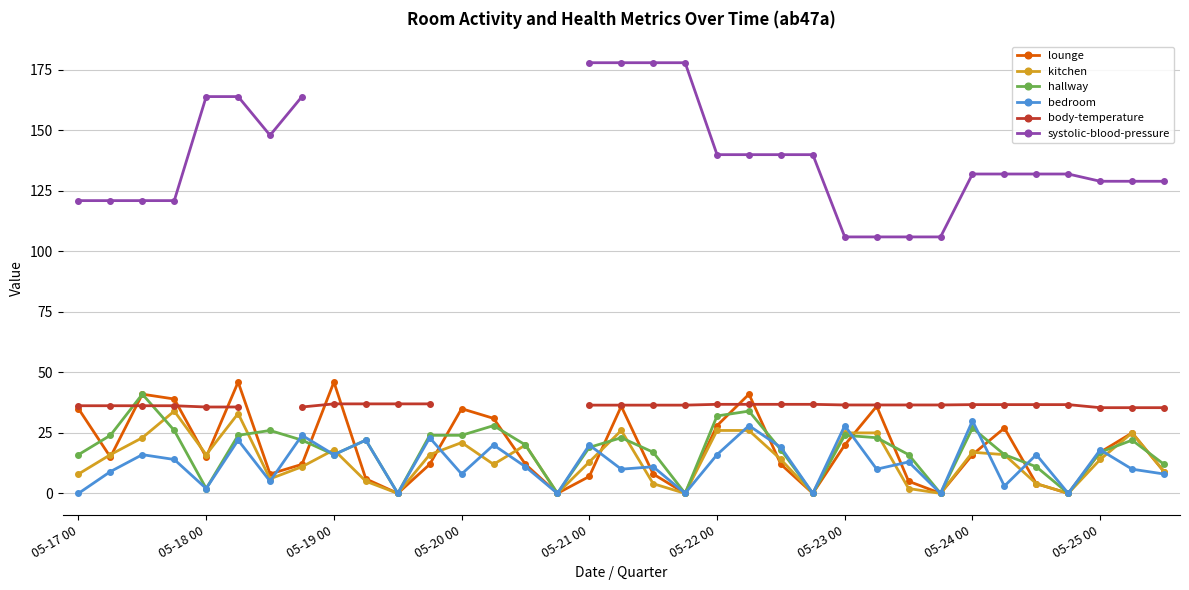

True or false: systolic-blood-pressure and bedroom intersect in this chart.

False